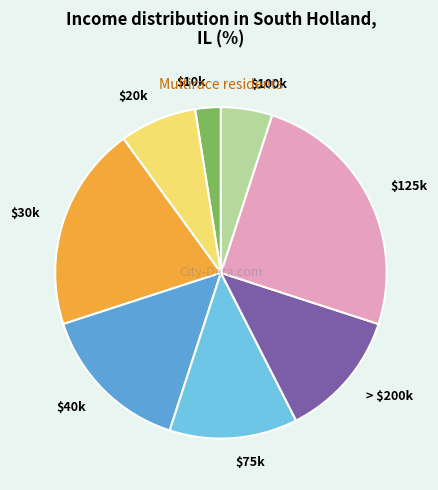

What is the largest slice in the pie chart?

$125k